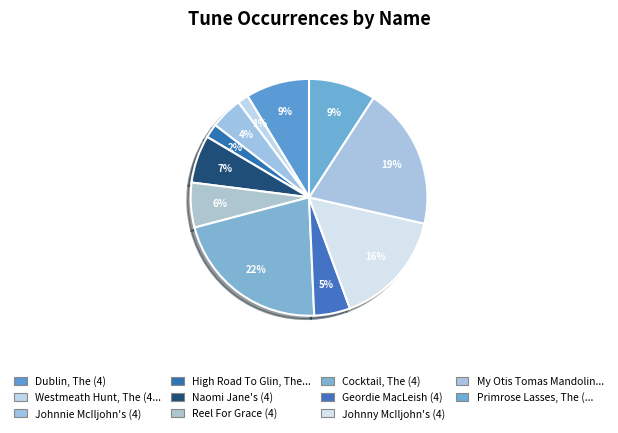

Rank the categories by value from highest to lowest.

Cocktail, The (4), My Otis Tomas Mandolin (4), Johnny McIljohn's (4), Primrose Lasses, The (4), Dublin, The (4), Naomi Jane's (4), Reel For Grace (4), Geordie MacLeish (4), Johnnie McIljohn's (4), High Road To Glin, The (4), Westmeath Hunt, The (4)